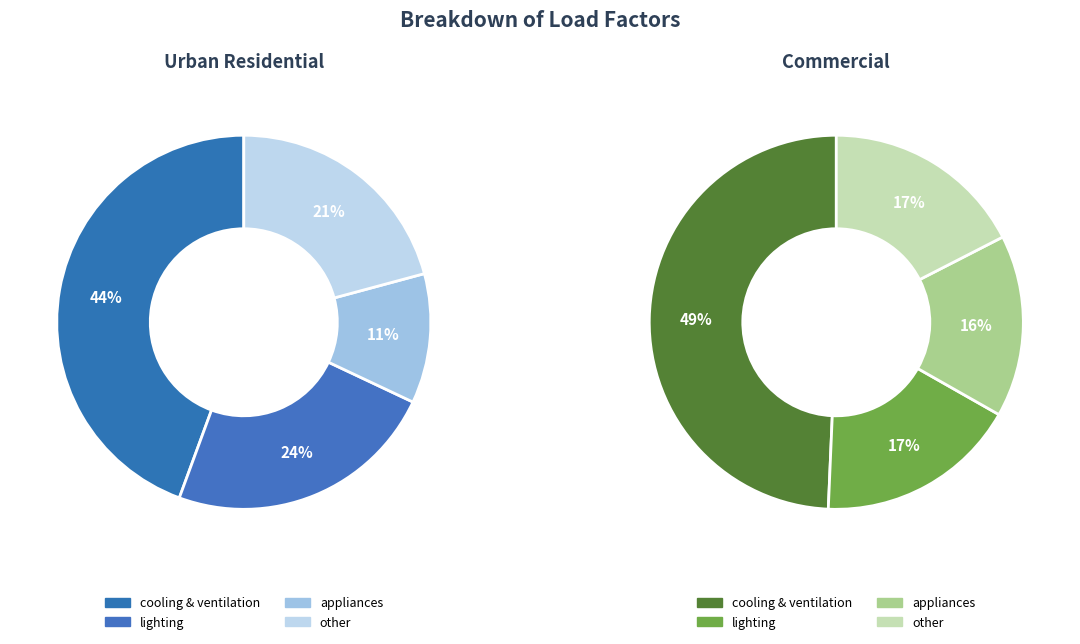

To the nearest percent, what portion does 2 represent?

11%